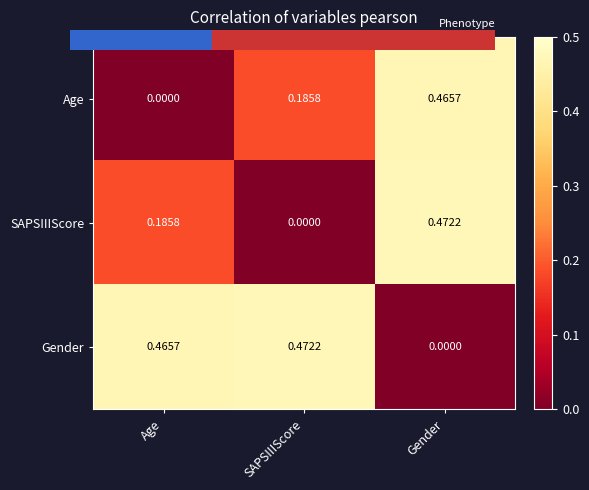

How many data points does each series have?

3